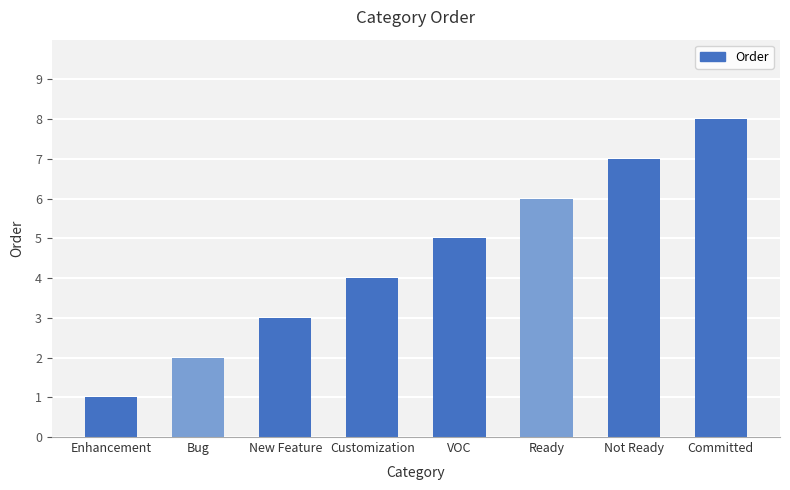

What is the difference between the values at Bug and Enhancement?

1